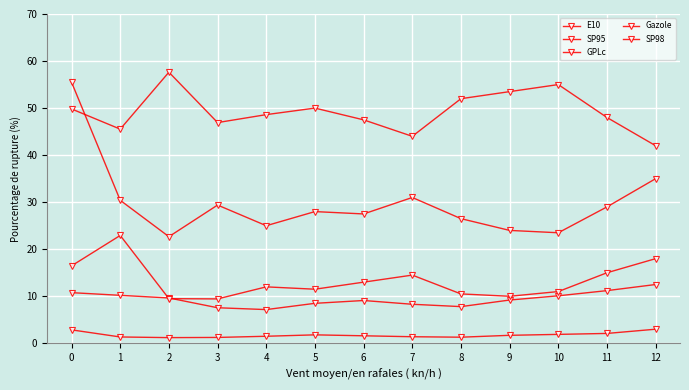

Between 5 and 6, which series saw the biggest shift?

GPLc